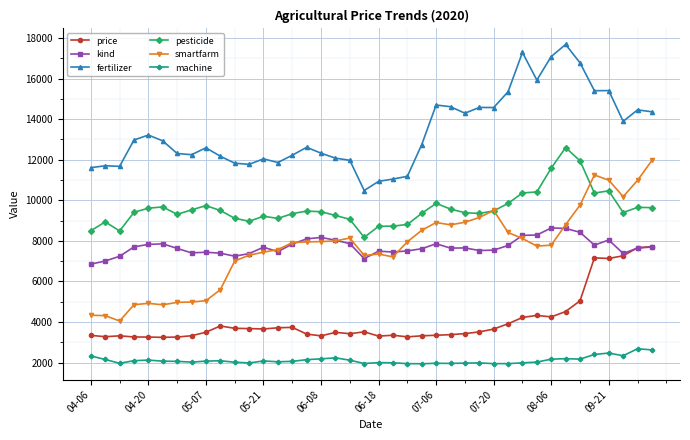

True or false: machine and smartfarm intersect in this chart.

False